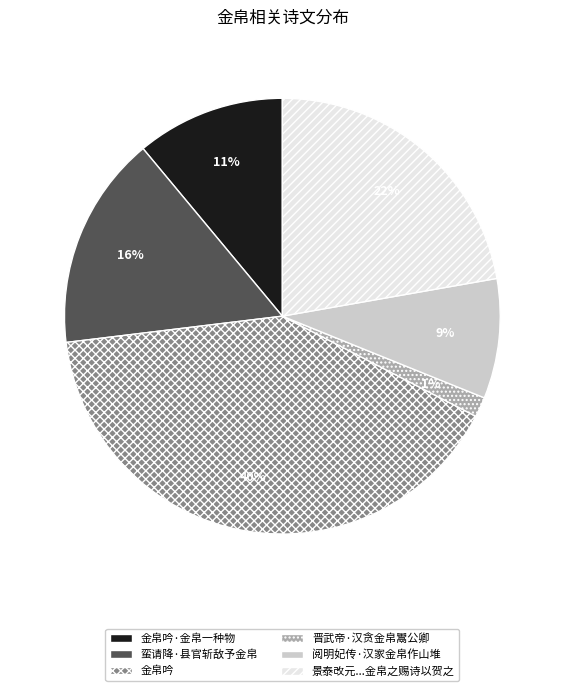

To the nearest percent, what is the difference between the 晋武帝·汉贪金帛鬻公卿 and 金帛吟·金帛一种物 slice percentages?

10%